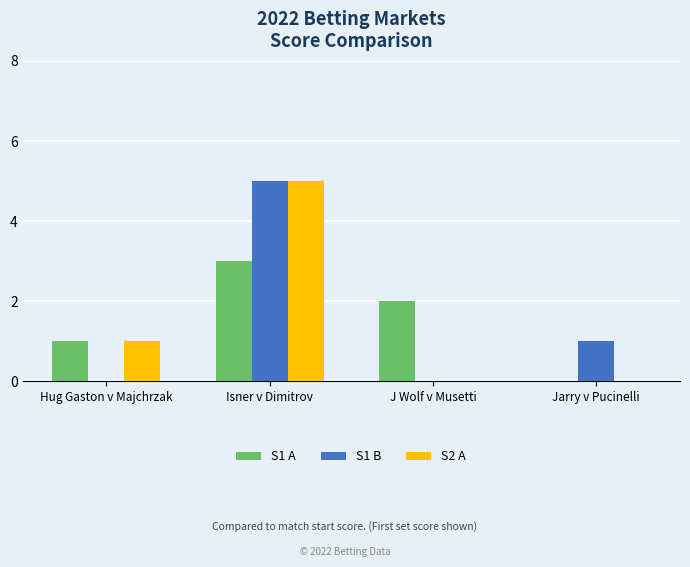

The S1 B series shows -2 at Hug Gaston v Majchrzak. True or false?

False